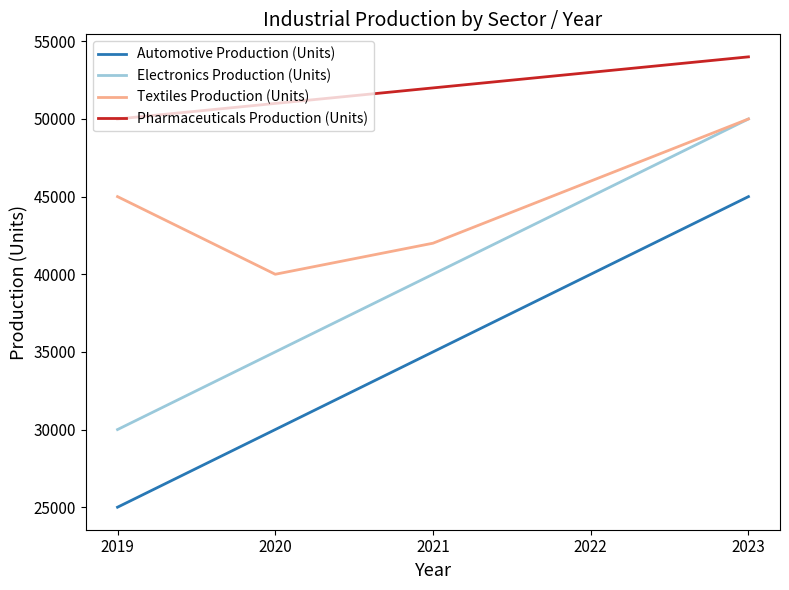

What is the approximate value of Electronics Production (Units) at 2020, to the nearest 10?

35000